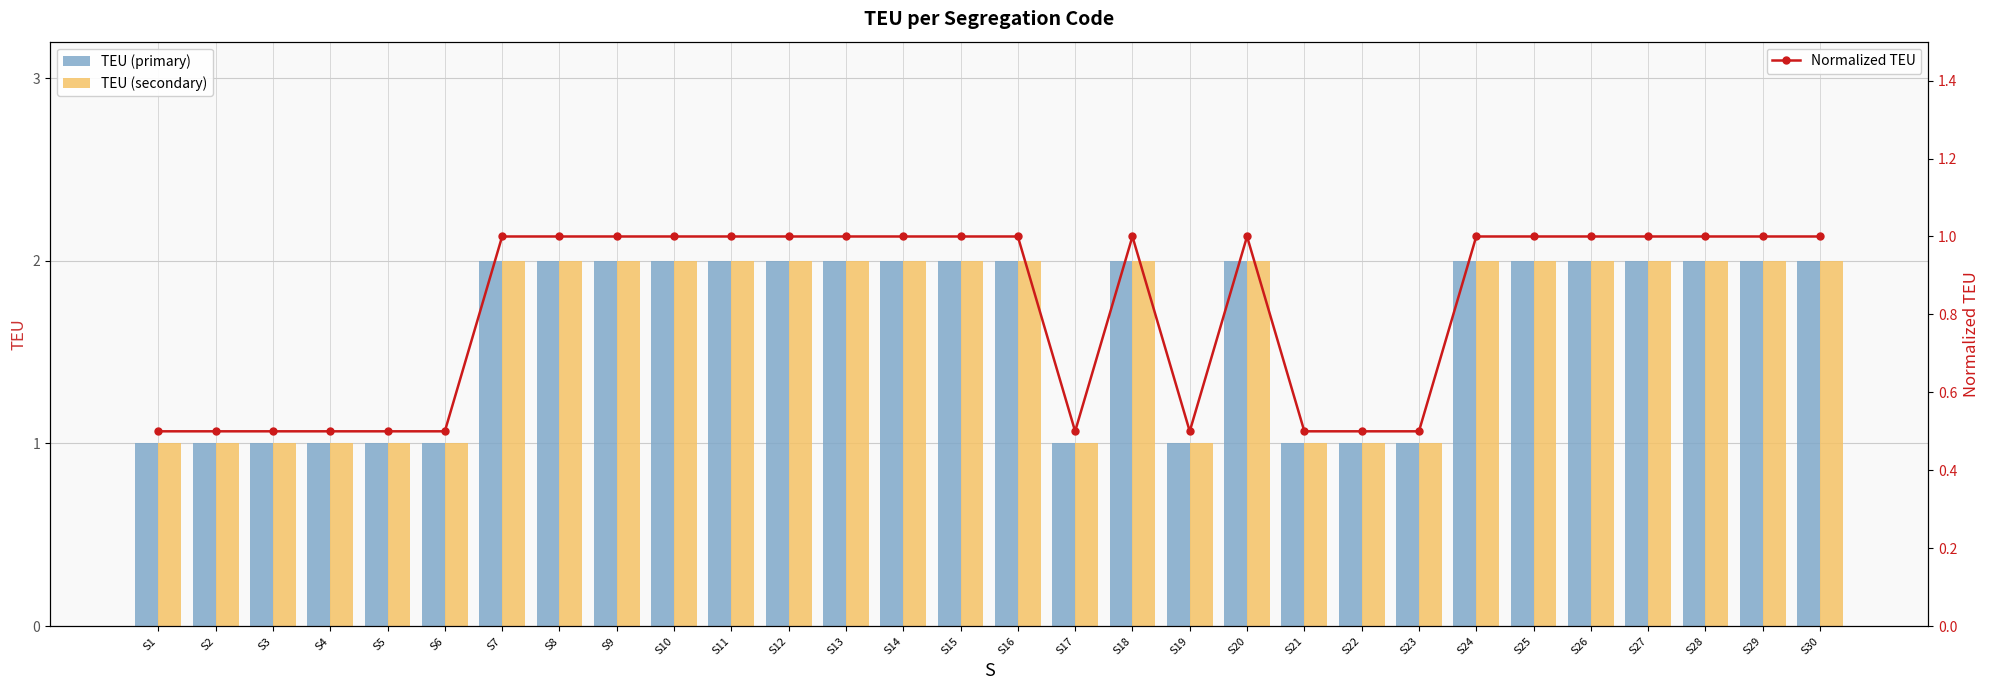

Which category has the highest value in the Normalized TEU series?

S7